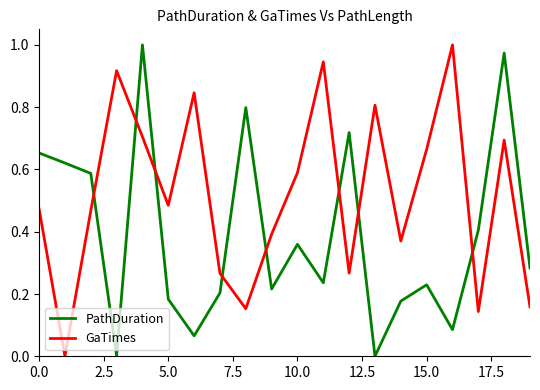

Which series has the largest total across all categories?

GaTimes